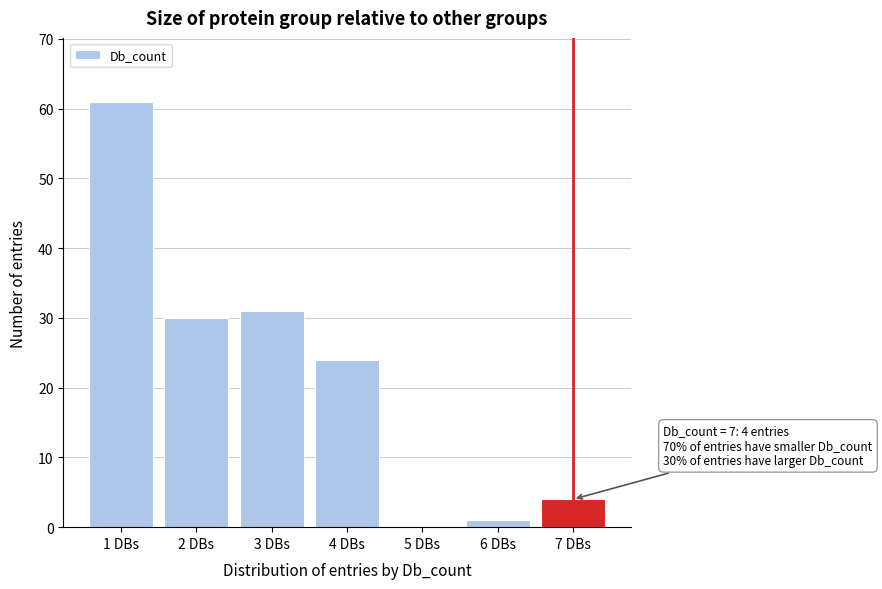

Reading left to right, transcribe all the data shown in this chart.

1 DBs=61	2 DBs=30	3 DBs=31	4 DBs=24	5 DBs=0	6 DBs=1	7 DBs=4